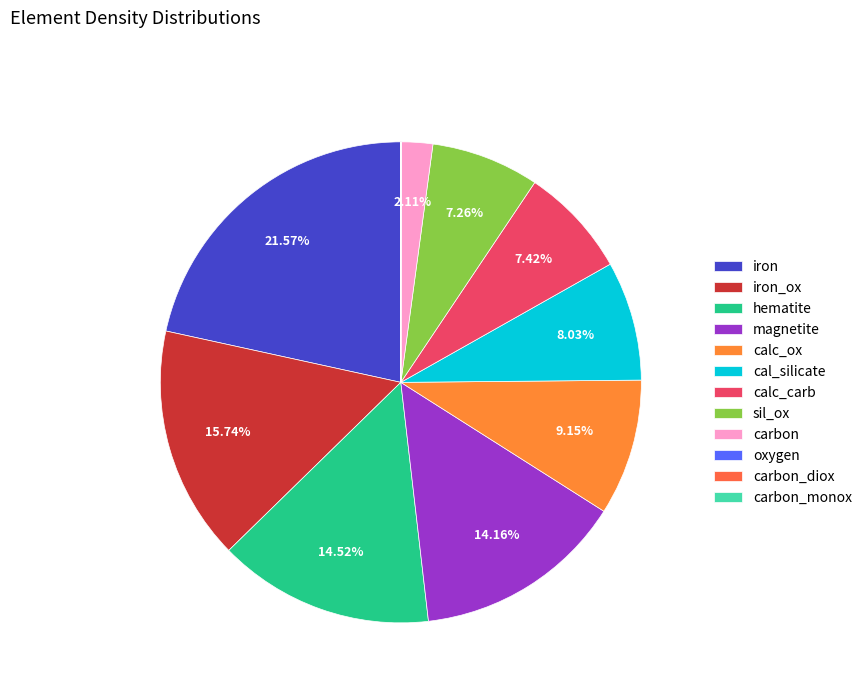

What is the largest slice in the pie chart?

iron